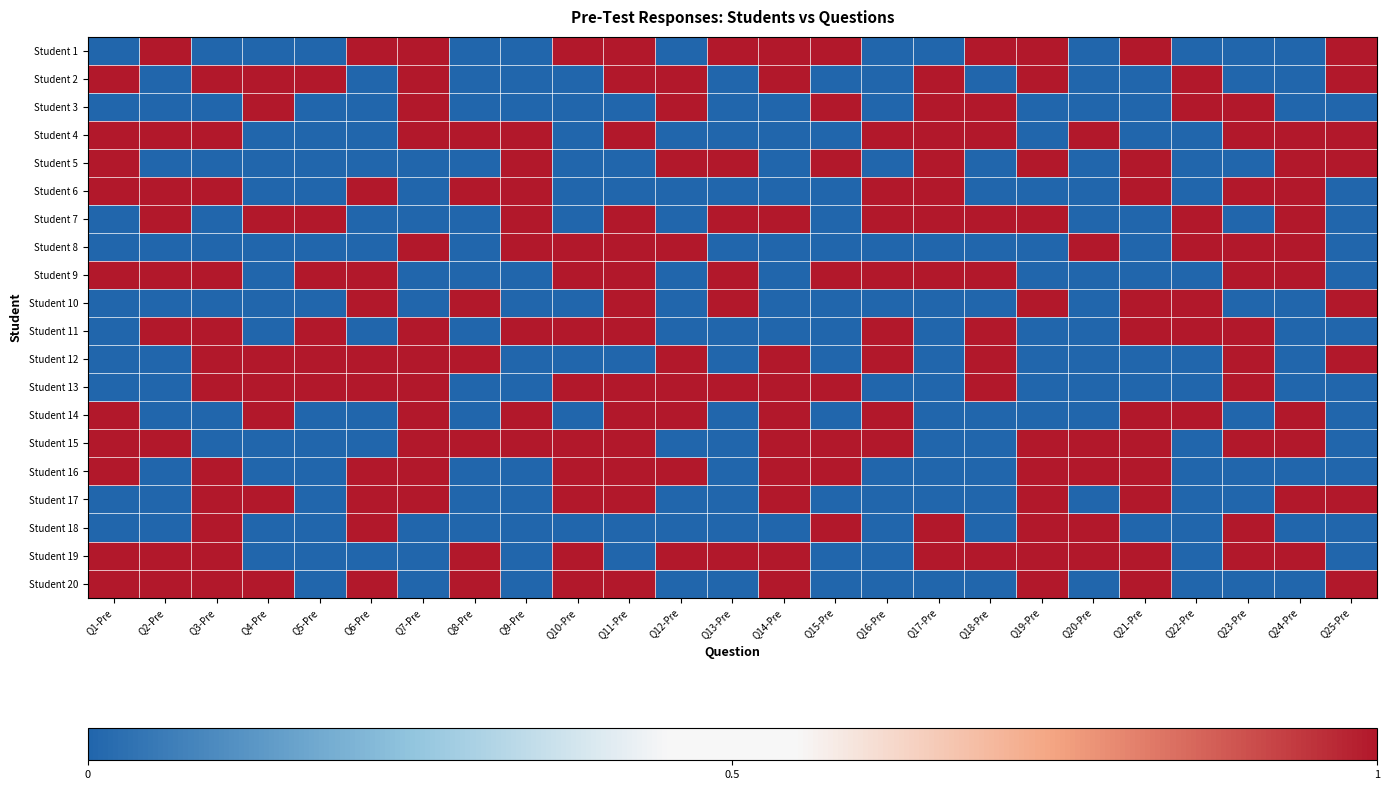

Reading left to right, list all the values displayed in this chart.

Student 1: Q1-Pre=0	Q2-Pre=1	Q3-Pre=0	Q4-Pre=0	Q5-Pre=0	Q6-Pre=1	Q7-Pre=1	Q8-Pre=0	Q9-Pre=0	Q10-Pre=1	Q11-Pre=1	Q12-Pre=0	Q13-Pre=1	Q14-Pre=1	Q15-Pre=1	Q16-Pre=0	Q17-Pre=0	Q18-Pre=1	Q19-Pre=1	Q20-Pre=0	Q21-Pre=1	Q22-Pre=0	Q23-Pre=0	Q24-Pre=0	Q25-Pre=1
Student 2: Q1-Pre=1	Q2-Pre=0	Q3-Pre=1	Q4-Pre=1	Q5-Pre=1	Q6-Pre=0	Q7-Pre=1	Q8-Pre=0	Q9-Pre=0	Q10-Pre=0	Q11-Pre=1	Q12-Pre=1	Q13-Pre=0	Q14-Pre=1	Q15-Pre=0	Q16-Pre=0	Q17-Pre=1	Q18-Pre=0	Q19-Pre=1	Q20-Pre=0	Q21-Pre=0	Q22-Pre=1	Q23-Pre=0	Q24-Pre=0	Q25-Pre=1
Student 3: Q1-Pre=0	Q2-Pre=0	Q3-Pre=0	Q4-Pre=1	Q5-Pre=0	Q6-Pre=0	Q7-Pre=1	Q8-Pre=0	Q9-Pre=0	Q10-Pre=0	Q11-Pre=0	Q12-Pre=1	Q13-Pre=0	Q14-Pre=0	Q15-Pre=1	Q16-Pre=0	Q17-Pre=1	Q18-Pre=1	Q19-Pre=0	Q20-Pre=0	Q21-Pre=0	Q22-Pre=1	Q23-Pre=1	Q24-Pre=0	Q25-Pre=0
Student 4: Q1-Pre=1	Q2-Pre=1	Q3-Pre=1	Q4-Pre=0	Q5-Pre=0	Q6-Pre=0	Q7-Pre=1	Q8-Pre=1	Q9-Pre=1	Q10-Pre=0	Q11-Pre=1	Q12-Pre=0	Q13-Pre=0	Q14-Pre=0	Q15-Pre=0	Q16-Pre=1	Q17-Pre=1	Q18-Pre=1	Q19-Pre=0	Q20-Pre=1	Q21-Pre=0	Q22-Pre=0	Q23-Pre=1	Q24-Pre=1	Q25-Pre=1
Student 5: Q1-Pre=1	Q2-Pre=0	Q3-Pre=0	Q4-Pre=0	Q5-Pre=0	Q6-Pre=0	Q7-Pre=0	Q8-Pre=0	Q9-Pre=1	Q10-Pre=0	Q11-Pre=0	Q12-Pre=1	Q13-Pre=1	Q14-Pre=0	Q15-Pre=1	Q16-Pre=0	Q17-Pre=1	Q18-Pre=0	Q19-Pre=1	Q20-Pre=0	Q21-Pre=1	Q22-Pre=0	Q23-Pre=0	Q24-Pre=1	Q25-Pre=1
Student 6: Q1-Pre=1	Q2-Pre=1	Q3-Pre=1	Q4-Pre=0	Q5-Pre=0	Q6-Pre=1	Q7-Pre=0	Q8-Pre=1	Q9-Pre=1	Q10-Pre=0	Q11-Pre=0	Q12-Pre=0	Q13-Pre=0	Q14-Pre=0	Q15-Pre=0	Q16-Pre=1	Q17-Pre=1	Q18-Pre=0	Q19-Pre=0	Q20-Pre=0	Q21-Pre=1	Q22-Pre=0	Q23-Pre=1	Q24-Pre=1	Q25-Pre=0
Student 7: Q1-Pre=0	Q2-Pre=1	Q3-Pre=0	Q4-Pre=1	Q5-Pre=1	Q6-Pre=0	Q7-Pre=0	Q8-Pre=0	Q9-Pre=1	Q10-Pre=0	Q11-Pre=1	Q12-Pre=0	Q13-Pre=1	Q14-Pre=1	Q15-Pre=0	Q16-Pre=1	Q17-Pre=1	Q18-Pre=1	Q19-Pre=1	Q20-Pre=0	Q21-Pre=0	Q22-Pre=1	Q23-Pre=0	Q24-Pre=1	Q25-Pre=0
Student 8: Q1-Pre=0	Q2-Pre=0	Q3-Pre=0	Q4-Pre=0	Q5-Pre=0	Q6-Pre=0	Q7-Pre=1	Q8-Pre=0	Q9-Pre=1	Q10-Pre=1	Q11-Pre=1	Q12-Pre=1	Q13-Pre=0	Q14-Pre=0	Q15-Pre=0	Q16-Pre=0	Q17-Pre=0	Q18-Pre=0	Q19-Pre=0	Q20-Pre=1	Q21-Pre=0	Q22-Pre=1	Q23-Pre=1	Q24-Pre=1	Q25-Pre=0
Student 9: Q1-Pre=1	Q2-Pre=1	Q3-Pre=1	Q4-Pre=0	Q5-Pre=1	Q6-Pre=1	Q7-Pre=0	Q8-Pre=0	Q9-Pre=0	Q10-Pre=1	Q11-Pre=1	Q12-Pre=0	Q13-Pre=1	Q14-Pre=0	Q15-Pre=1	Q16-Pre=1	Q17-Pre=1	Q18-Pre=1	Q19-Pre=0	Q20-Pre=0	Q21-Pre=0	Q22-Pre=0	Q23-Pre=1	Q24-Pre=1	Q25-Pre=0
Student 10: Q1-Pre=0	Q2-Pre=0	Q3-Pre=0	Q4-Pre=0	Q5-Pre=0	Q6-Pre=1	Q7-Pre=0	Q8-Pre=1	Q9-Pre=0	Q10-Pre=0	Q11-Pre=1	Q12-Pre=0	Q13-Pre=1	Q14-Pre=0	Q15-Pre=0	Q16-Pre=0	Q17-Pre=0	Q18-Pre=0	Q19-Pre=1	Q20-Pre=0	Q21-Pre=1	Q22-Pre=1	Q23-Pre=0	Q24-Pre=0	Q25-Pre=1
Student 11: Q1-Pre=0	Q2-Pre=1	Q3-Pre=1	Q4-Pre=0	Q5-Pre=1	Q6-Pre=0	Q7-Pre=1	Q8-Pre=0	Q9-Pre=1	Q10-Pre=1	Q11-Pre=1	Q12-Pre=0	Q13-Pre=0	Q14-Pre=0	Q15-Pre=0	Q16-Pre=1	Q17-Pre=0	Q18-Pre=1	Q19-Pre=0	Q20-Pre=0	Q21-Pre=1	Q22-Pre=1	Q23-Pre=1	Q24-Pre=0	Q25-Pre=0
Student 12: Q1-Pre=0	Q2-Pre=0	Q3-Pre=1	Q4-Pre=1	Q5-Pre=1	Q6-Pre=1	Q7-Pre=1	Q8-Pre=1	Q9-Pre=0	Q10-Pre=0	Q11-Pre=0	Q12-Pre=1	Q13-Pre=0	Q14-Pre=1	Q15-Pre=0	Q16-Pre=1	Q17-Pre=0	Q18-Pre=1	Q19-Pre=0	Q20-Pre=0	Q21-Pre=0	Q22-Pre=0	Q23-Pre=1	Q24-Pre=0	Q25-Pre=1
Student 13: Q1-Pre=0	Q2-Pre=0	Q3-Pre=1	Q4-Pre=1	Q5-Pre=1	Q6-Pre=1	Q7-Pre=1	Q8-Pre=0	Q9-Pre=0	Q10-Pre=1	Q11-Pre=1	Q12-Pre=1	Q13-Pre=1	Q14-Pre=1	Q15-Pre=1	Q16-Pre=0	Q17-Pre=0	Q18-Pre=1	Q19-Pre=0	Q20-Pre=0	Q21-Pre=0	Q22-Pre=0	Q23-Pre=1	Q24-Pre=0	Q25-Pre=0
Student 14: Q1-Pre=1	Q2-Pre=0	Q3-Pre=0	Q4-Pre=1	Q5-Pre=0	Q6-Pre=0	Q7-Pre=1	Q8-Pre=0	Q9-Pre=1	Q10-Pre=0	Q11-Pre=1	Q12-Pre=1	Q13-Pre=0	Q14-Pre=1	Q15-Pre=0	Q16-Pre=1	Q17-Pre=0	Q18-Pre=0	Q19-Pre=0	Q20-Pre=0	Q21-Pre=1	Q22-Pre=1	Q23-Pre=0	Q24-Pre=1	Q25-Pre=0
Student 15: Q1-Pre=1	Q2-Pre=1	Q3-Pre=0	Q4-Pre=0	Q5-Pre=0	Q6-Pre=0	Q7-Pre=1	Q8-Pre=1	Q9-Pre=1	Q10-Pre=1	Q11-Pre=1	Q12-Pre=0	Q13-Pre=0	Q14-Pre=1	Q15-Pre=1	Q16-Pre=1	Q17-Pre=0	Q18-Pre=0	Q19-Pre=1	Q20-Pre=1	Q21-Pre=1	Q22-Pre=0	Q23-Pre=1	Q24-Pre=1	Q25-Pre=0
Student 16: Q1-Pre=1	Q2-Pre=0	Q3-Pre=1	Q4-Pre=0	Q5-Pre=0	Q6-Pre=1	Q7-Pre=1	Q8-Pre=0	Q9-Pre=0	Q10-Pre=1	Q11-Pre=1	Q12-Pre=1	Q13-Pre=0	Q14-Pre=1	Q15-Pre=1	Q16-Pre=0	Q17-Pre=0	Q18-Pre=0	Q19-Pre=1	Q20-Pre=1	Q21-Pre=1	Q22-Pre=0	Q23-Pre=0	Q24-Pre=0	Q25-Pre=0
Student 17: Q1-Pre=0	Q2-Pre=0	Q3-Pre=1	Q4-Pre=1	Q5-Pre=0	Q6-Pre=1	Q7-Pre=1	Q8-Pre=0	Q9-Pre=0	Q10-Pre=1	Q11-Pre=1	Q12-Pre=0	Q13-Pre=0	Q14-Pre=1	Q15-Pre=0	Q16-Pre=0	Q17-Pre=0	Q18-Pre=0	Q19-Pre=1	Q20-Pre=0	Q21-Pre=1	Q22-Pre=0	Q23-Pre=0	Q24-Pre=1	Q25-Pre=1
Student 18: Q1-Pre=0	Q2-Pre=0	Q3-Pre=1	Q4-Pre=0	Q5-Pre=0	Q6-Pre=1	Q7-Pre=0	Q8-Pre=0	Q9-Pre=0	Q10-Pre=0	Q11-Pre=0	Q12-Pre=0	Q13-Pre=0	Q14-Pre=0	Q15-Pre=1	Q16-Pre=0	Q17-Pre=1	Q18-Pre=0	Q19-Pre=1	Q20-Pre=1	Q21-Pre=0	Q22-Pre=0	Q23-Pre=1	Q24-Pre=0	Q25-Pre=0
Student 19: Q1-Pre=1	Q2-Pre=1	Q3-Pre=1	Q4-Pre=0	Q5-Pre=0	Q6-Pre=0	Q7-Pre=0	Q8-Pre=1	Q9-Pre=0	Q10-Pre=1	Q11-Pre=0	Q12-Pre=1	Q13-Pre=1	Q14-Pre=1	Q15-Pre=0	Q16-Pre=0	Q17-Pre=1	Q18-Pre=1	Q19-Pre=1	Q20-Pre=1	Q21-Pre=1	Q22-Pre=0	Q23-Pre=1	Q24-Pre=1	Q25-Pre=0
Student 20: Q1-Pre=1	Q2-Pre=1	Q3-Pre=1	Q4-Pre=1	Q5-Pre=0	Q6-Pre=1	Q7-Pre=0	Q8-Pre=1	Q9-Pre=0	Q10-Pre=1	Q11-Pre=1	Q12-Pre=0	Q13-Pre=0	Q14-Pre=1	Q15-Pre=0	Q16-Pre=0	Q17-Pre=0	Q18-Pre=0	Q19-Pre=1	Q20-Pre=0	Q21-Pre=1	Q22-Pre=0	Q23-Pre=0	Q24-Pre=0	Q25-Pre=1